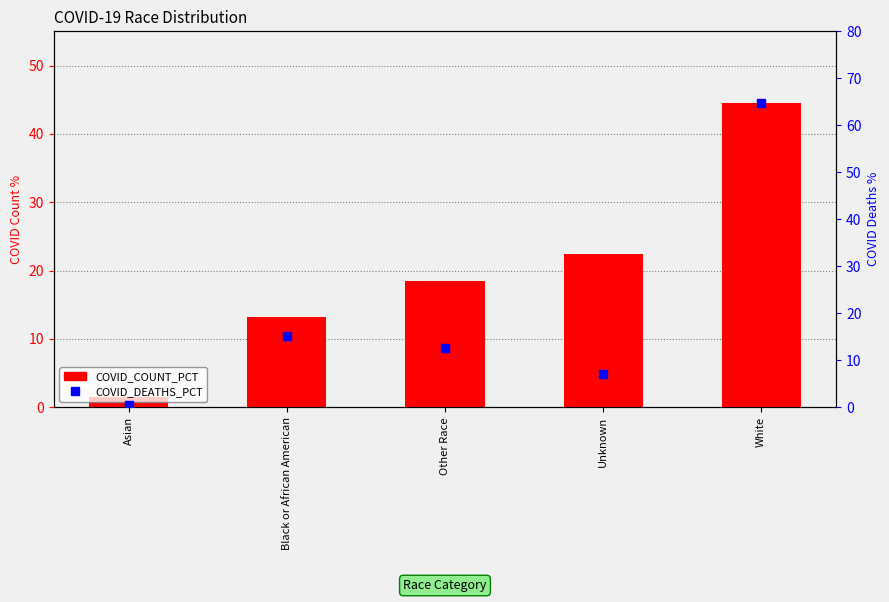

Which series has the largest Y range (max minus min)?

COVID_DEATHS_PCT